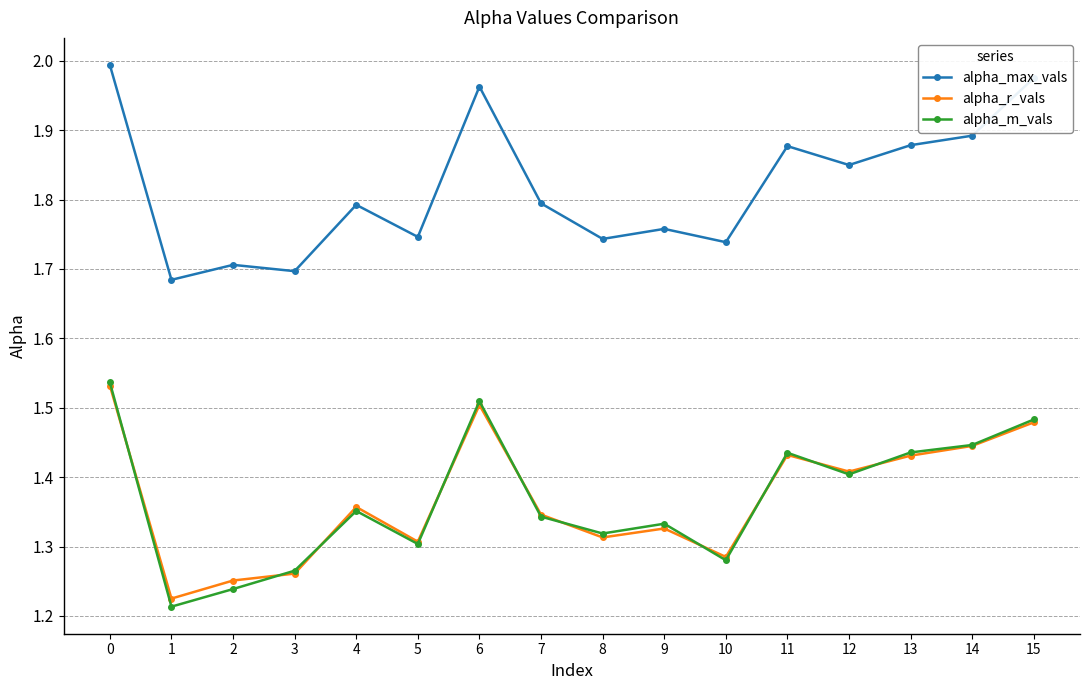

The value of alpha_m_vals at 9 is 1.3. True or false?

True